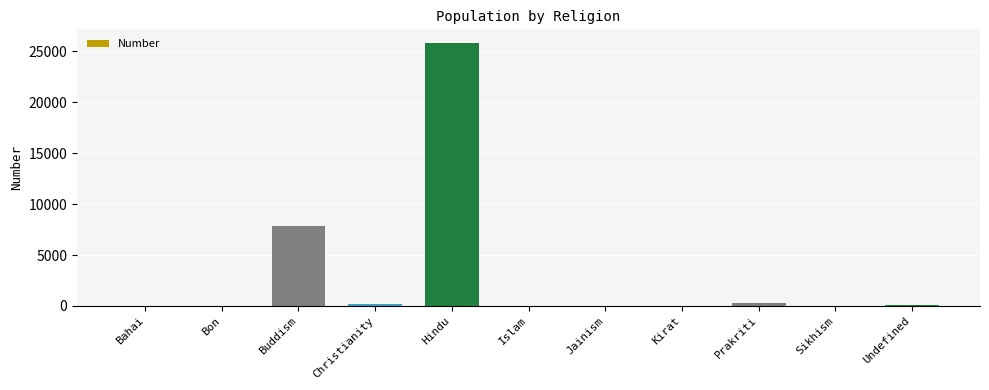

What is the sum of all values?

34347